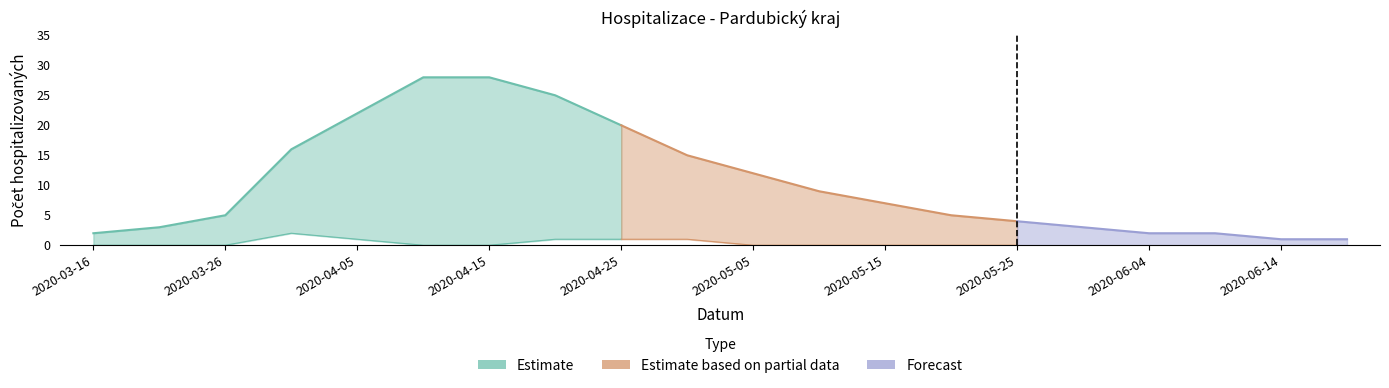

What is the sum of the Aktuální počet hospitalizovaných osob values at 2020-05-20 and 2020-05-25?

9